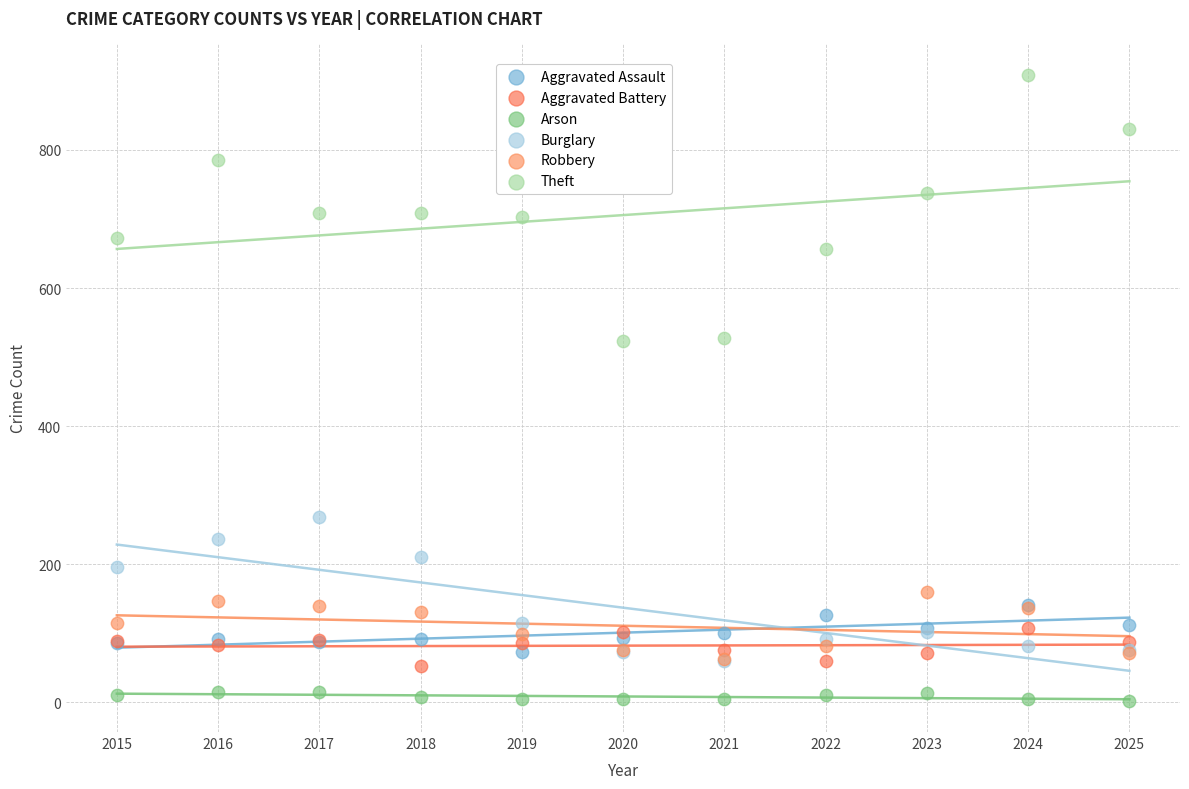

Which series has the widest spread of Y values?

Theft